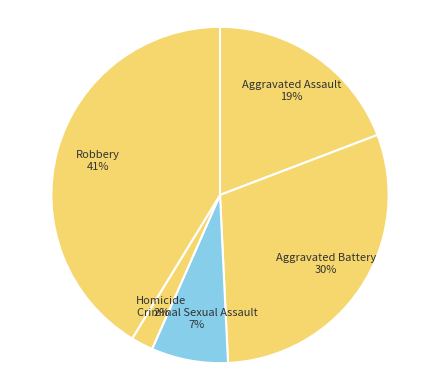

The Aggravated Assault slice represents 33% of the pie. True or false?

False